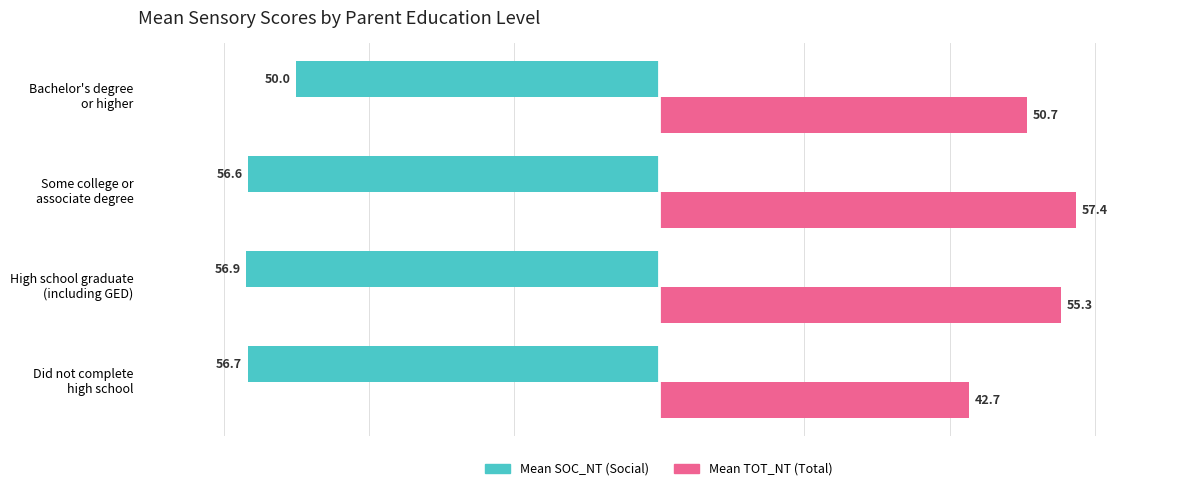

What is the greatest value displayed?

57.4